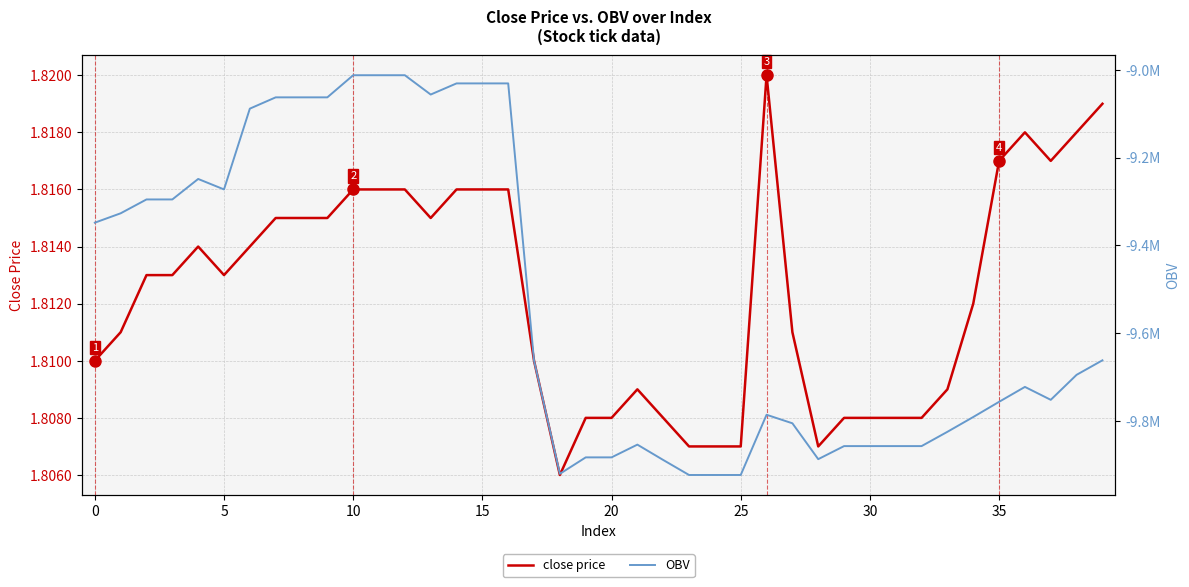

What is the sum of the OBV values at 20 and 13?

-18939513.9